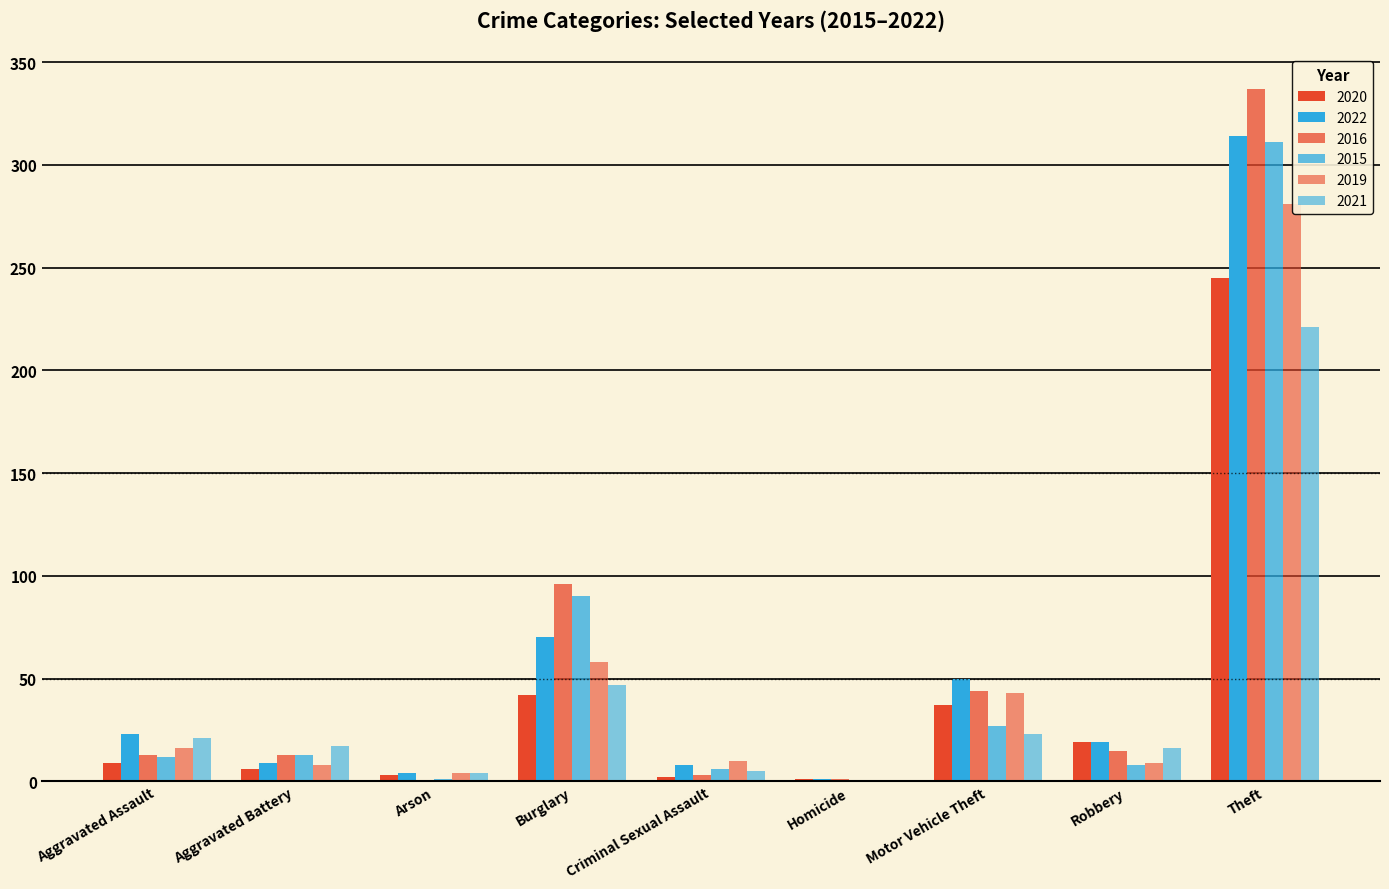

What is the sum of the 2020 values at Robbery and Aggravated Battery?

25